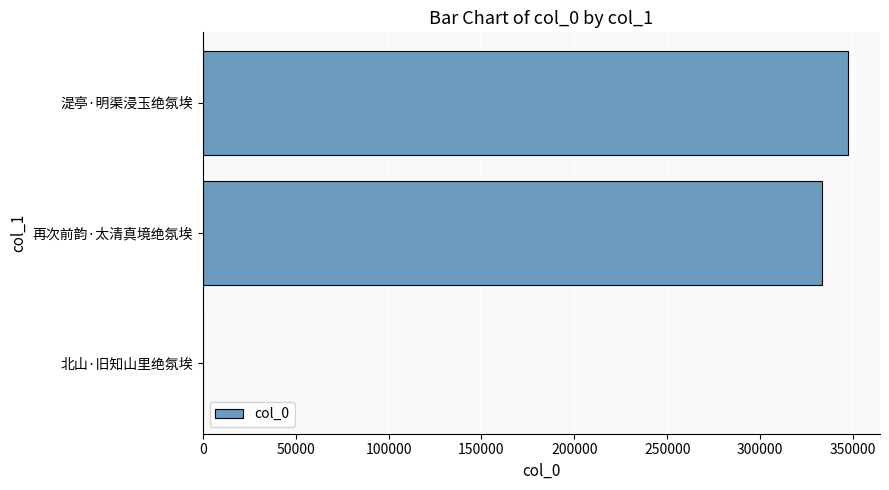

What is the sum of all values?

680873